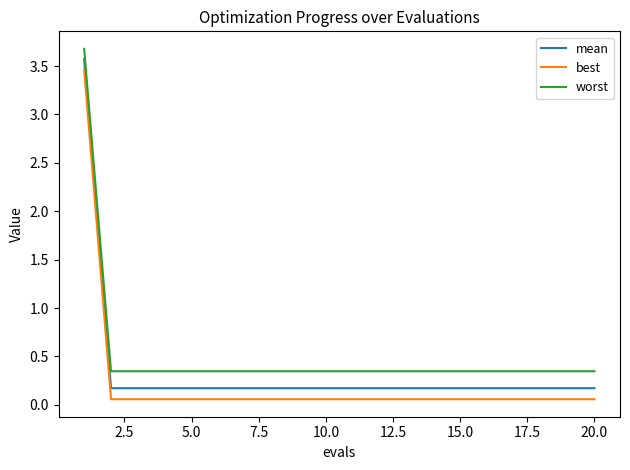

True or false: best and mean cross at least once.

False